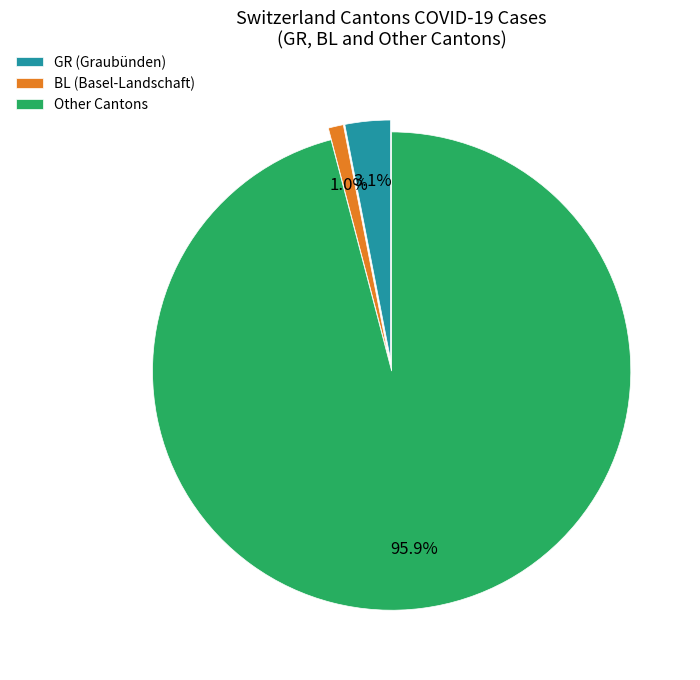

Which category accounts for the majority?

Other Cantons